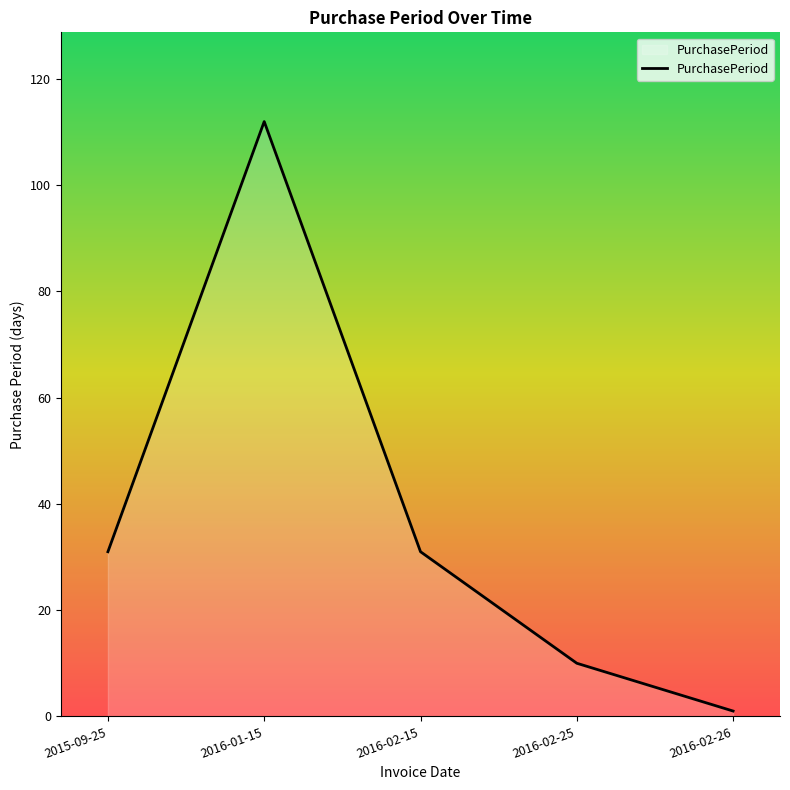

How many lines are shown in the chart?

1